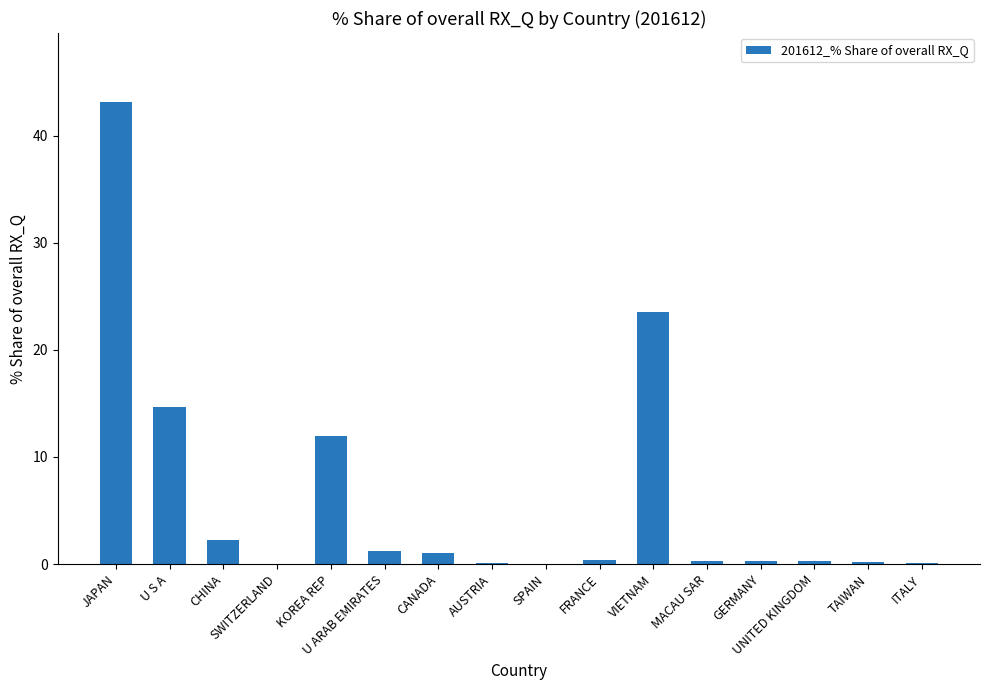

What is the maximum value shown in the chart?

43.1